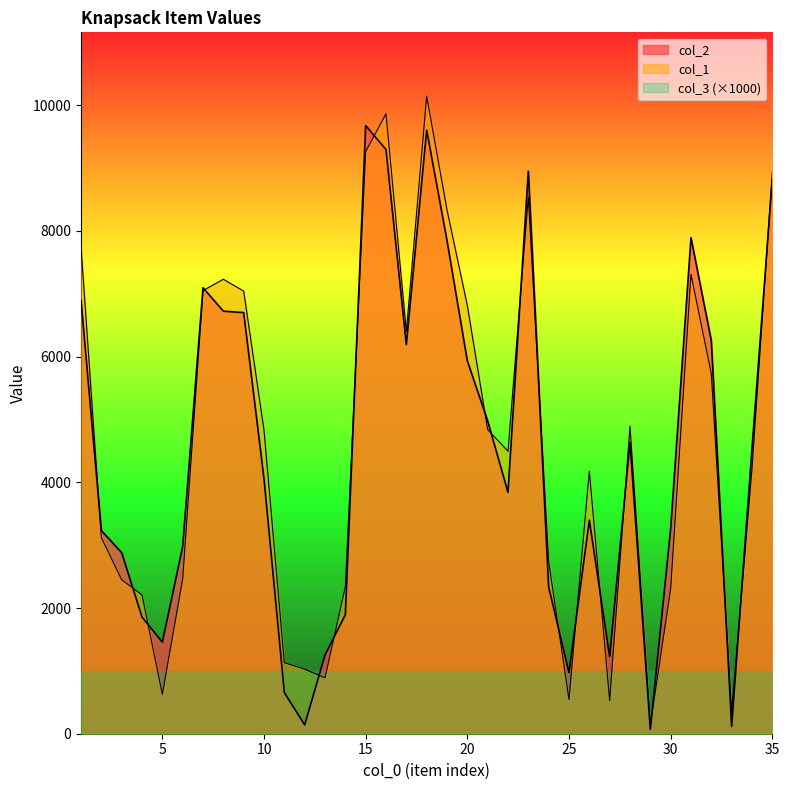

How many interior local peaks does the col_1 series have?

7